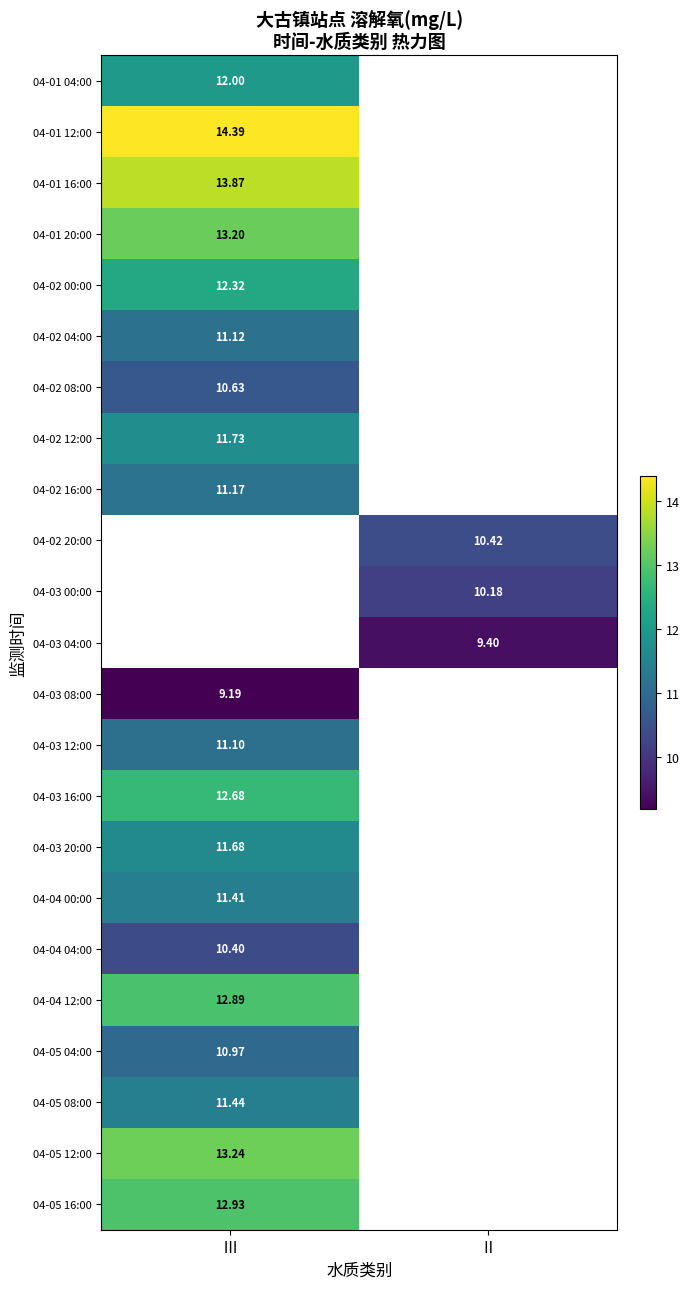

Is the value of 04-02 00:00 at Ⅲ greater than the value of 04-02 16:00 at Ⅲ?

Yes